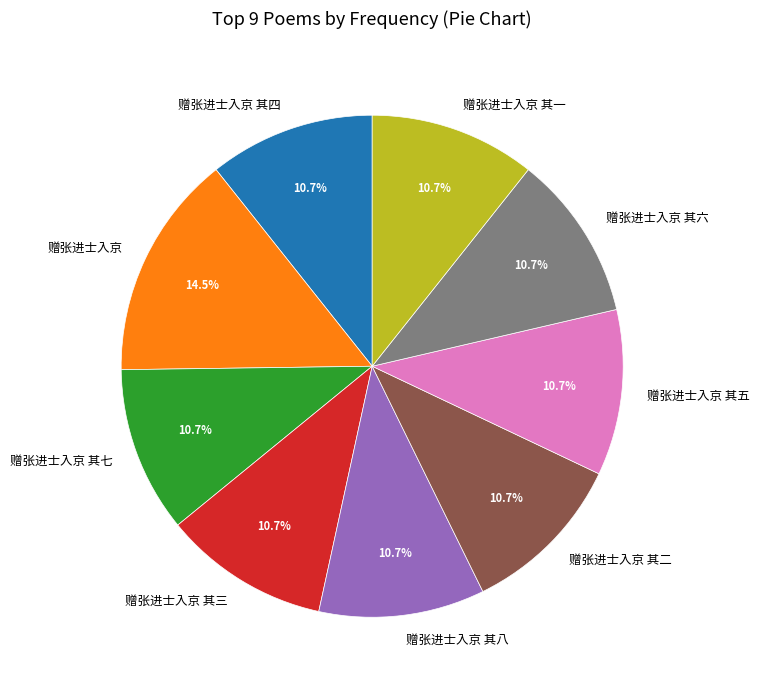

True or false: 赠张进士入京 其四 accounts for 11% of the total.

True